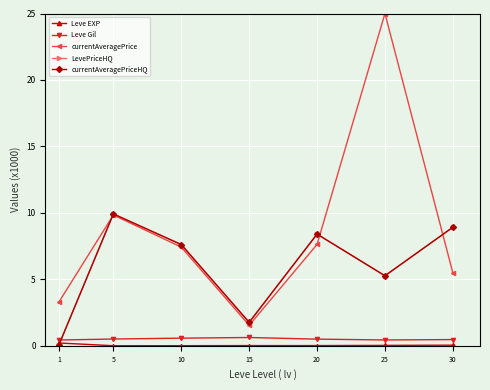

At how many categories does at least one series exceed 21?

1